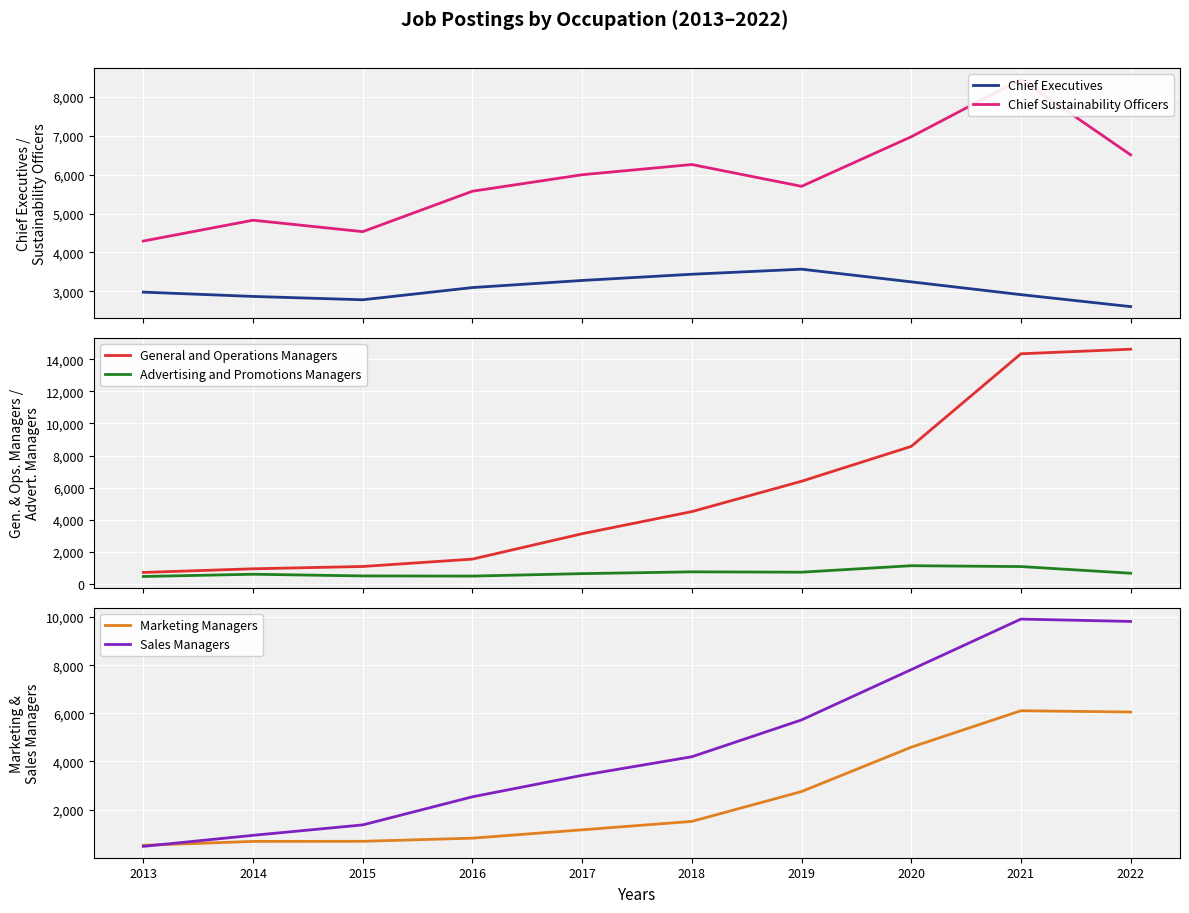

What is the difference between the maximum and second lowest values in the Advertising and Promotions Managers series?

647